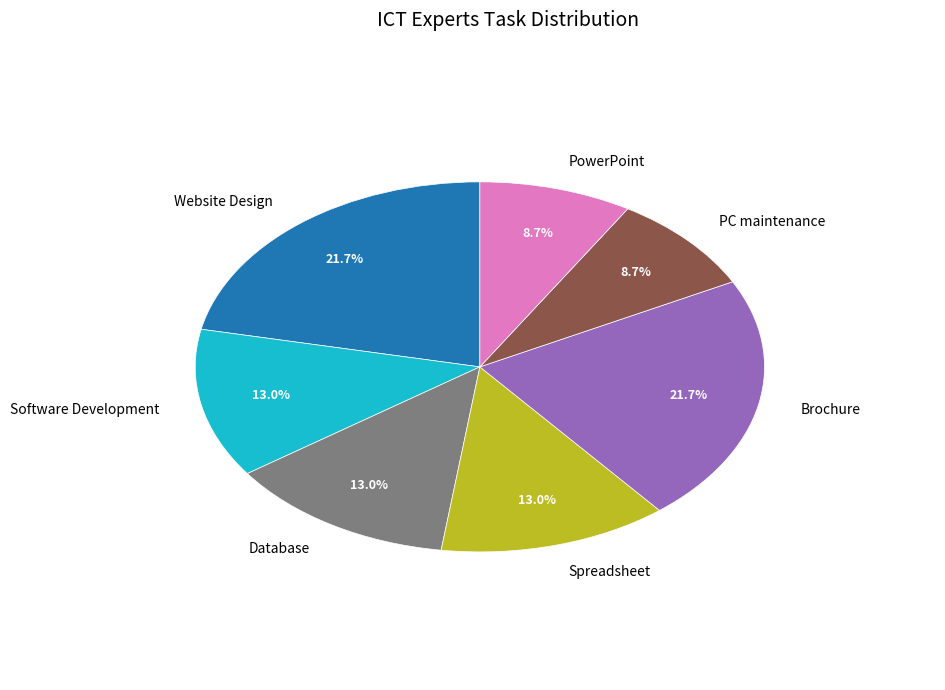

Does any single category account for the majority?

No